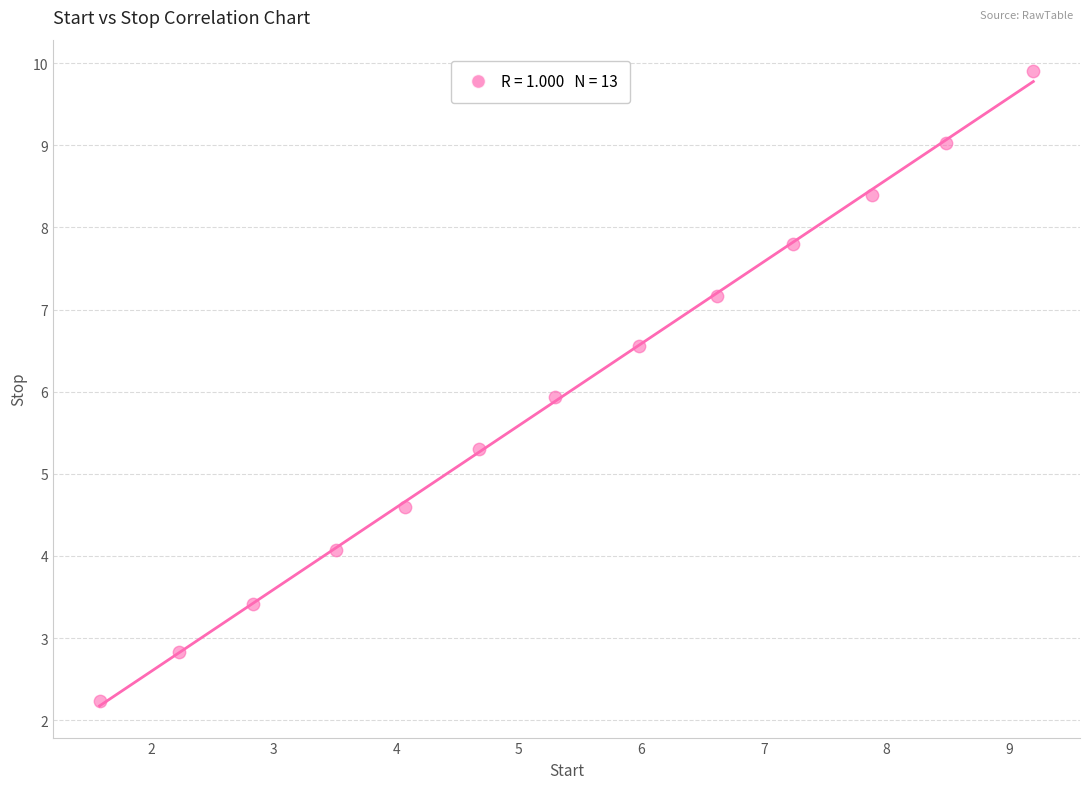

What is the range of Y values (max minus min)?

7.7